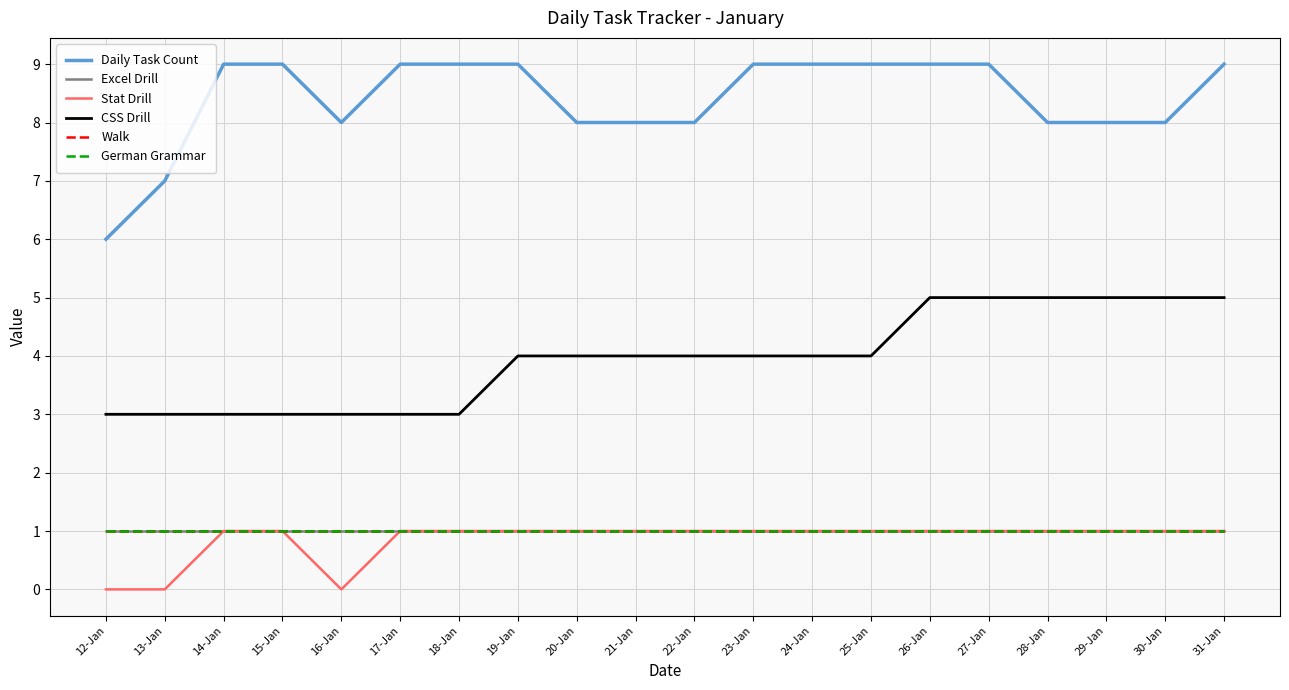

Which has a higher value, 29-Jan or 30-Jan?

29-Jan